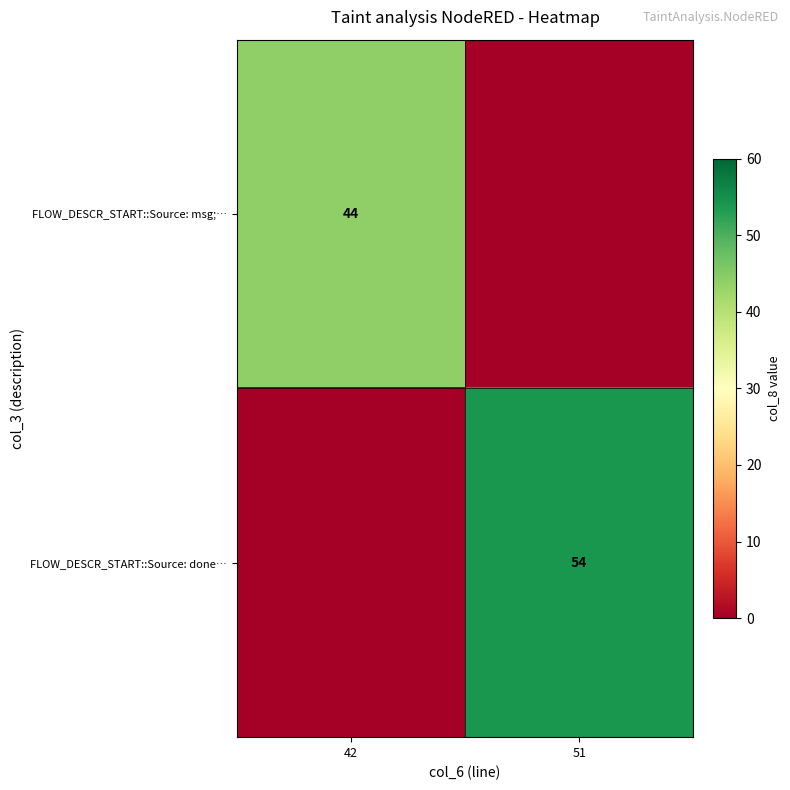

The value of FLOW_DESCR_START::Source: done… at 51 is 54. True or false?

True